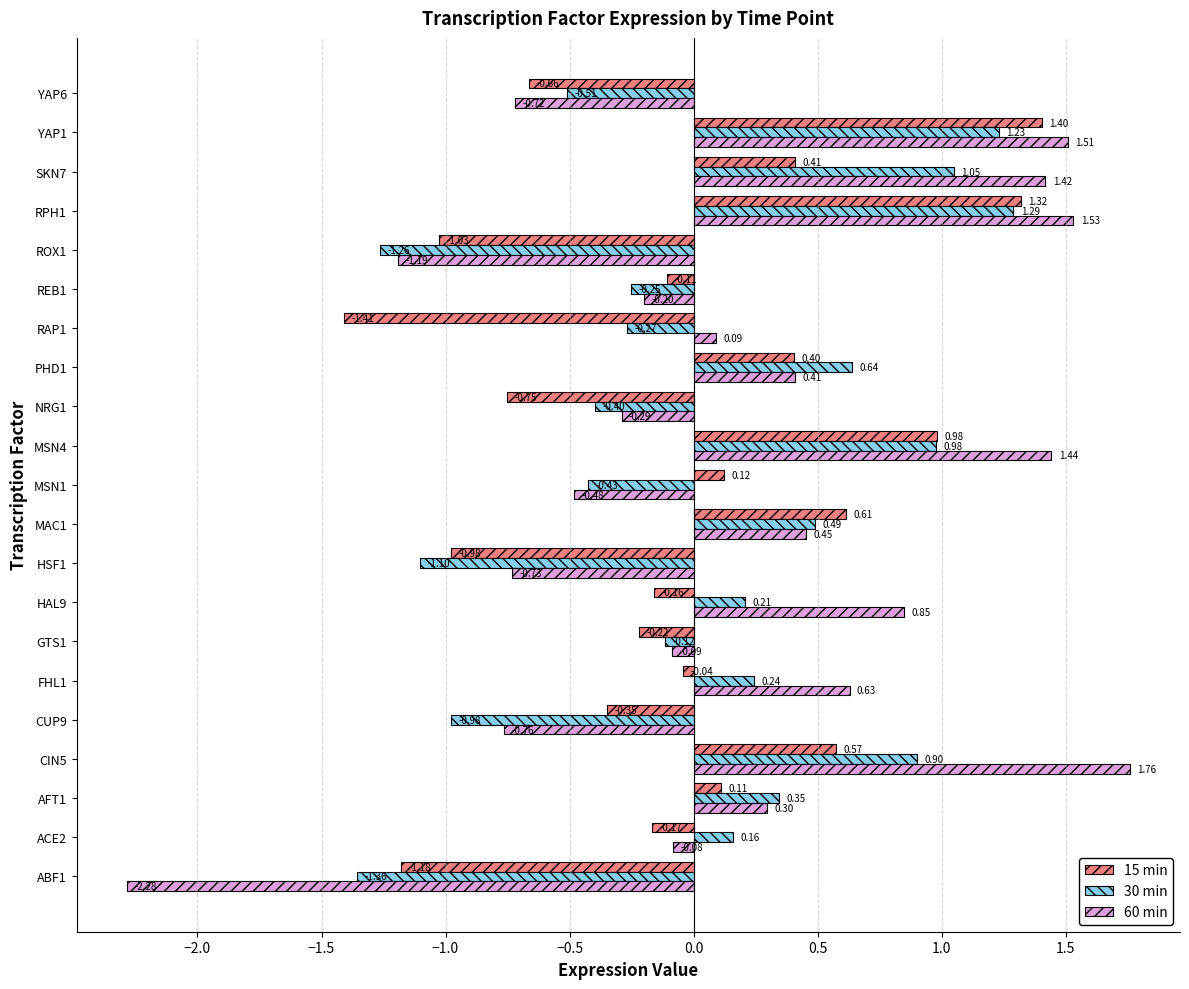

List the labels in order of 15 min value, largest first.

YAP1, RPH1, MSN4, MAC1, CIN5, SKN7, PHD1, MSN1, AFT1, FHL1, REB1, HAL9, ACE2, GTS1, CUP9, YAP6, NRG1, HSF1, ROX1, ABF1, RAP1